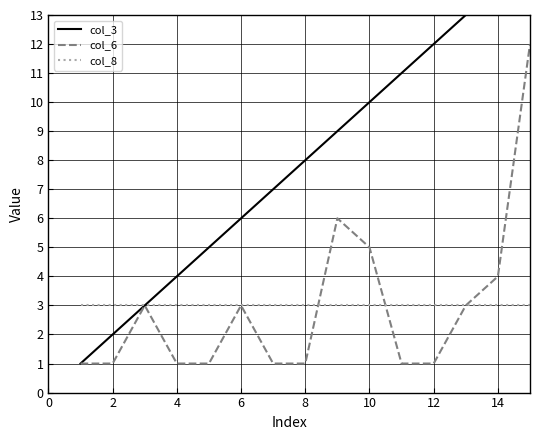

What is the lowest value of the col_8 series?

3